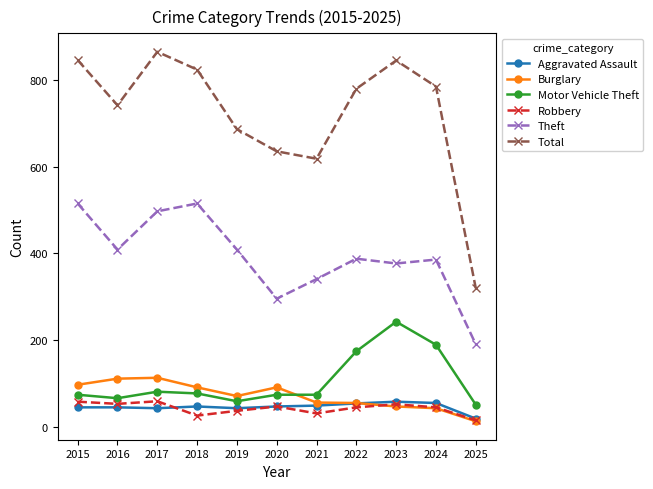

What is the value of the Robbery point at the 6th from the left?

48